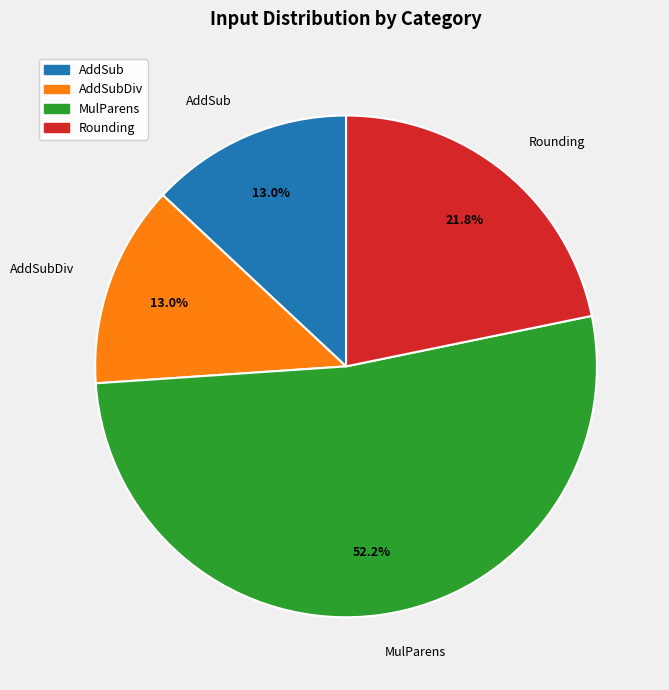

Is it true that AddSub is 27% of the pie?

False